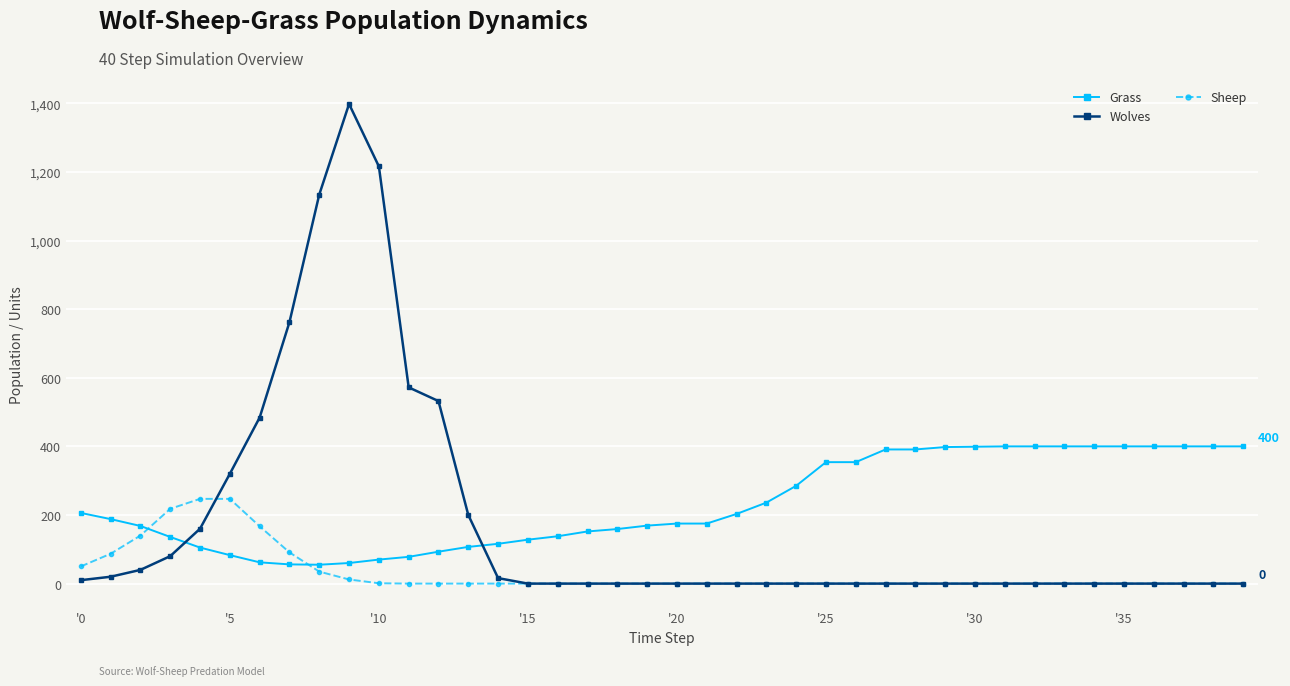

How many intersections are there between Sheep and Grass?

2